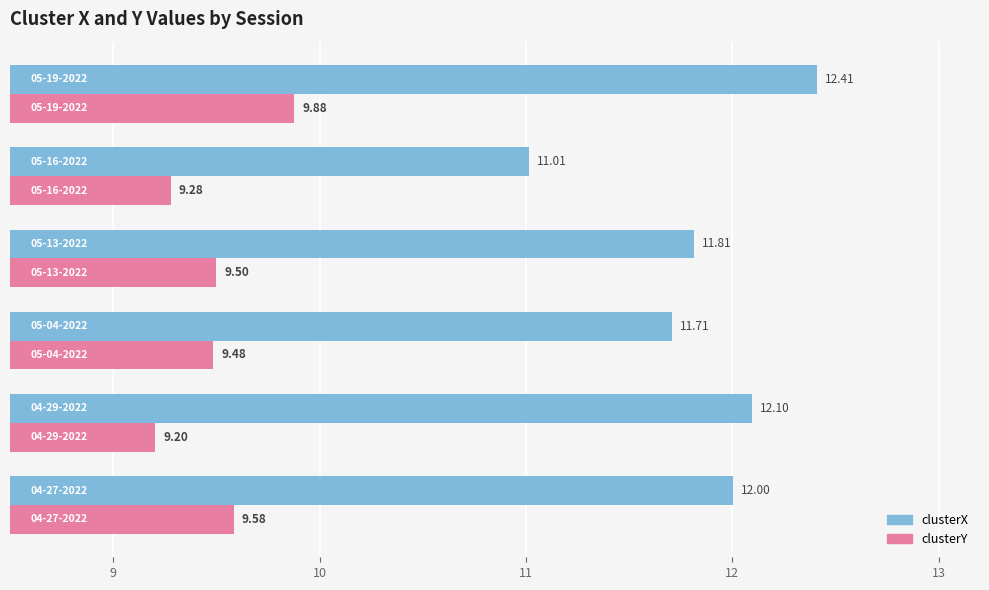

What is the difference between the maximum and second lowest values in the clusterX series?

0.7